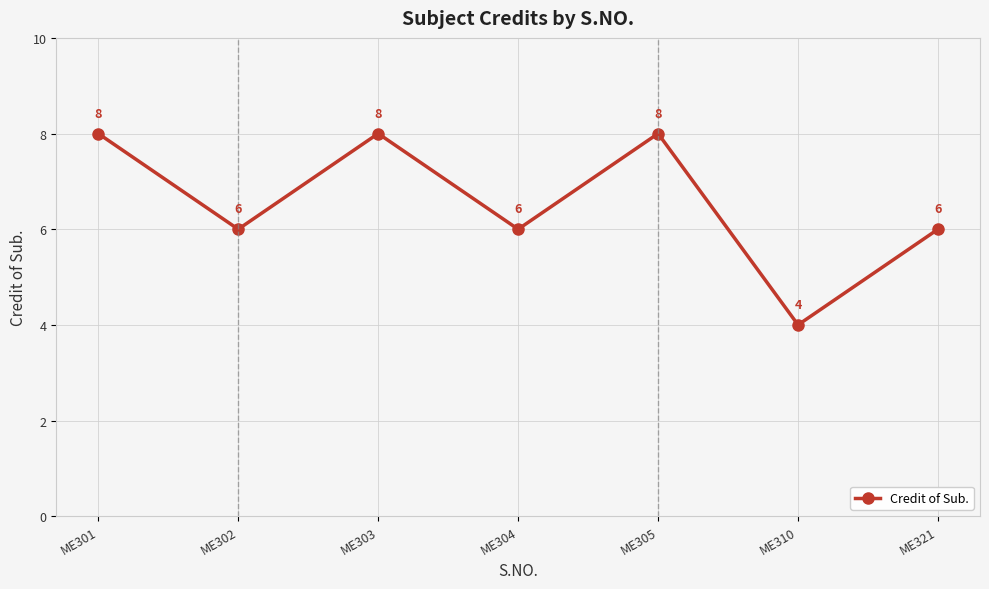

What is the approximate value at ME303?

8